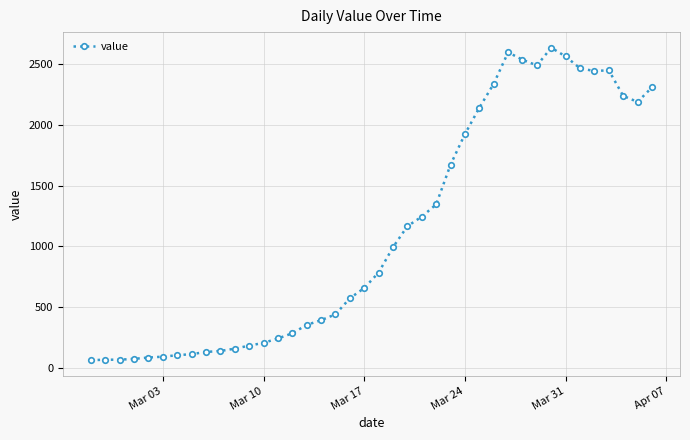

What is the value of the 9th point from the left?

129